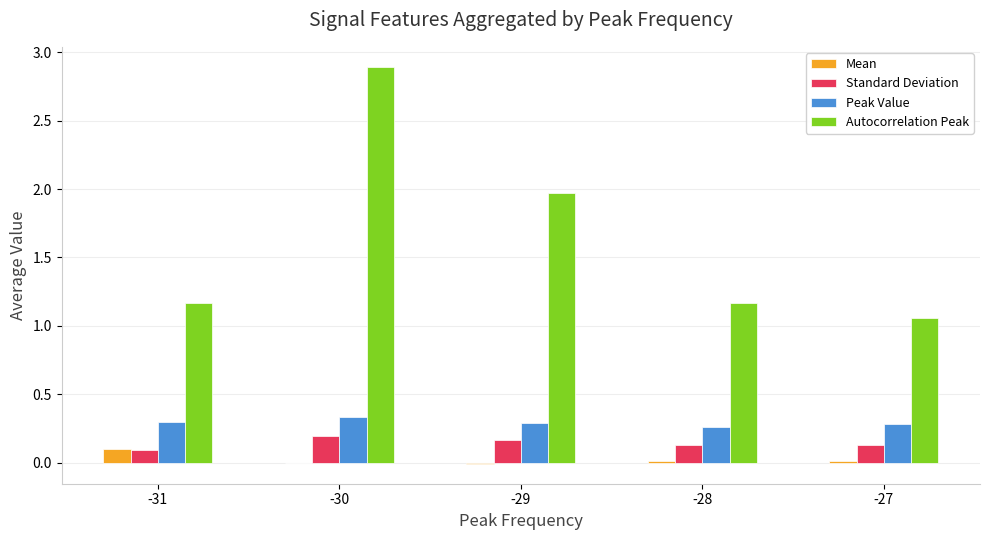

Which series changed the most between -31 and -30?

Autocorrelation Peak